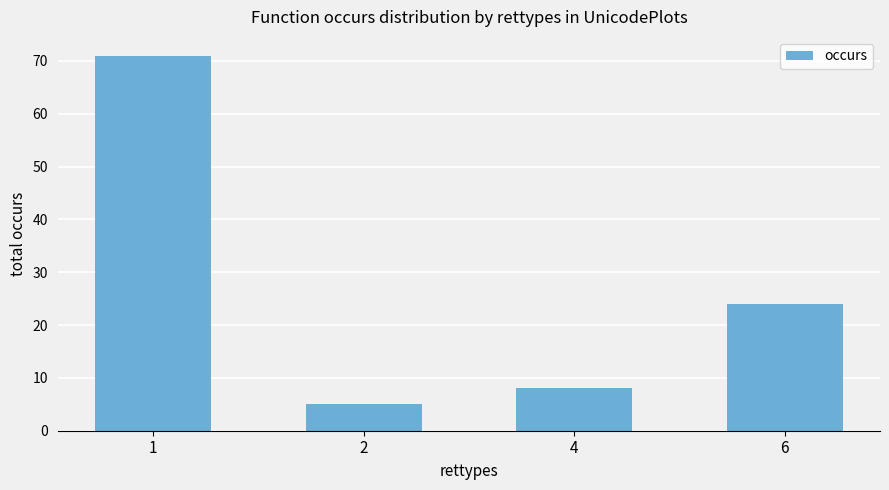

What is the greatest value displayed?

71